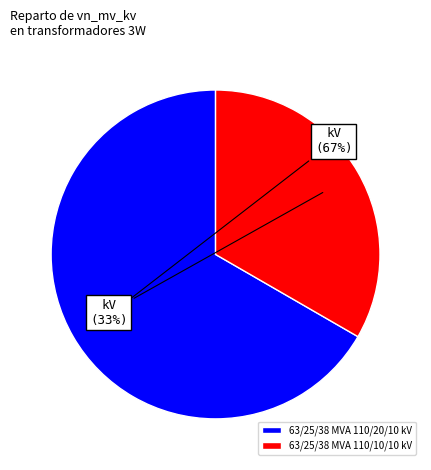

The 63/25/38 MVA 110/20/10 kV slice represents 52% of the pie. True or false?

False